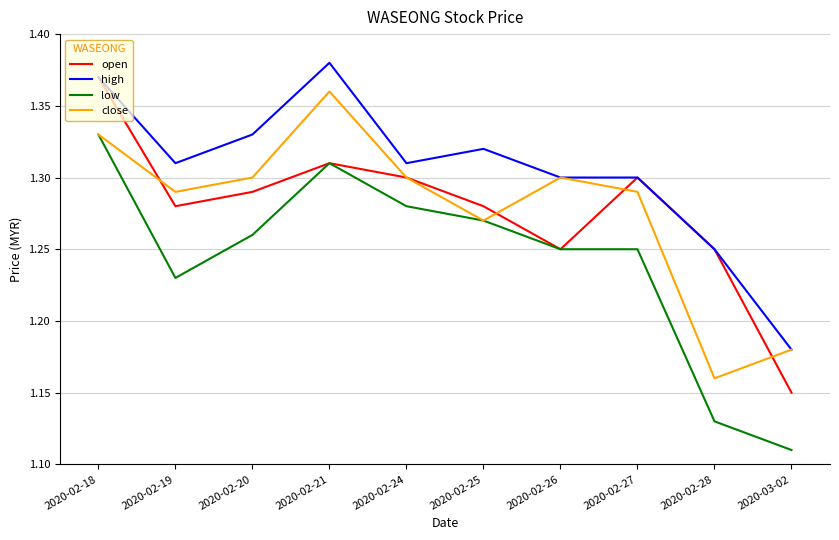

What is the spread (max minus min) of values at 2020-02-28?

0.1